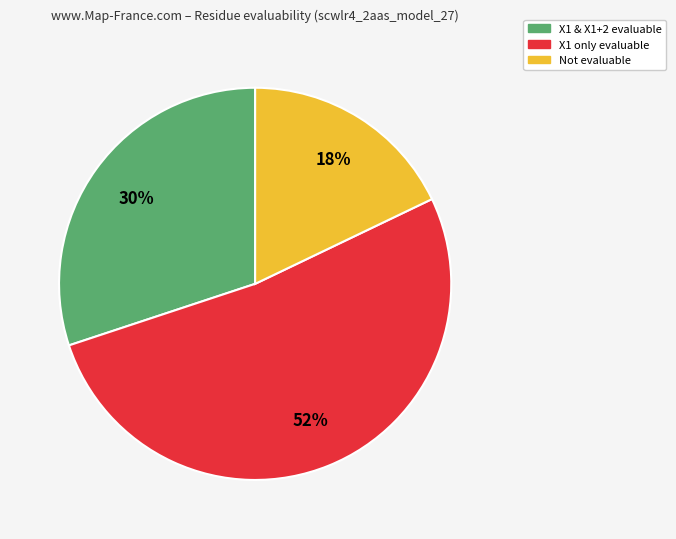

To the nearest percent, what is the average slice percentage?

33%